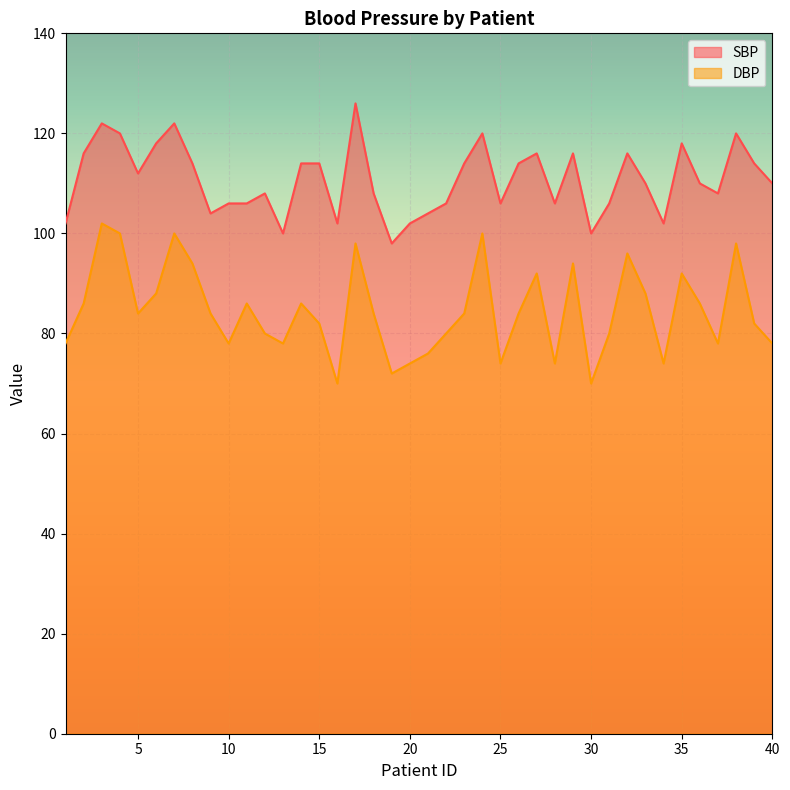

What are all the series names shown in the legend?

SBP, DBP